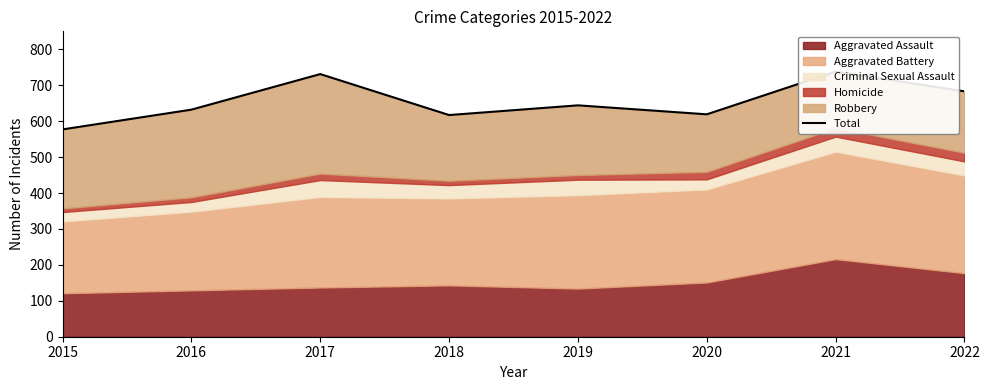

What is the difference between the values at 2021 and 2017?

7